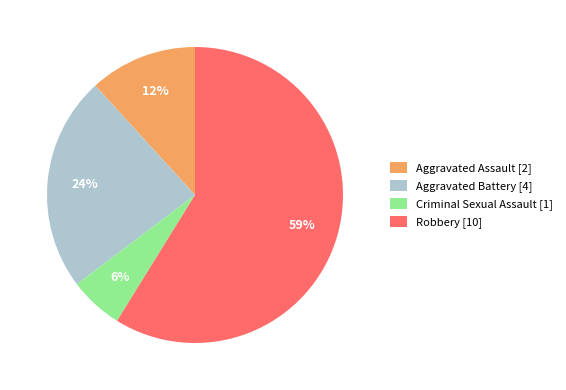

To the nearest percent, what is the difference between the Aggravated Battery and Criminal Sexual Assault slice percentages?

18%